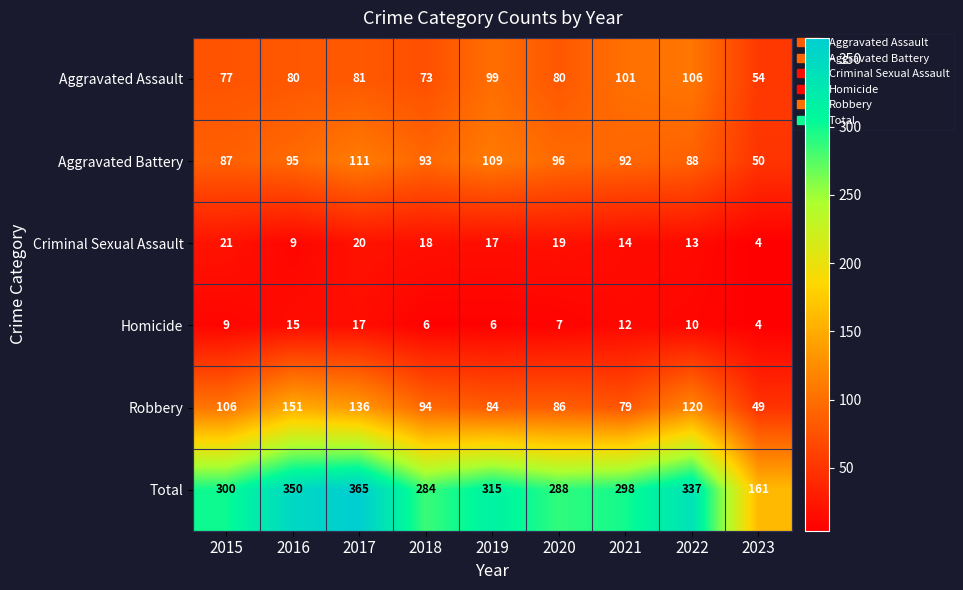

At which label does Aggravated Battery first exceed 93?

2016